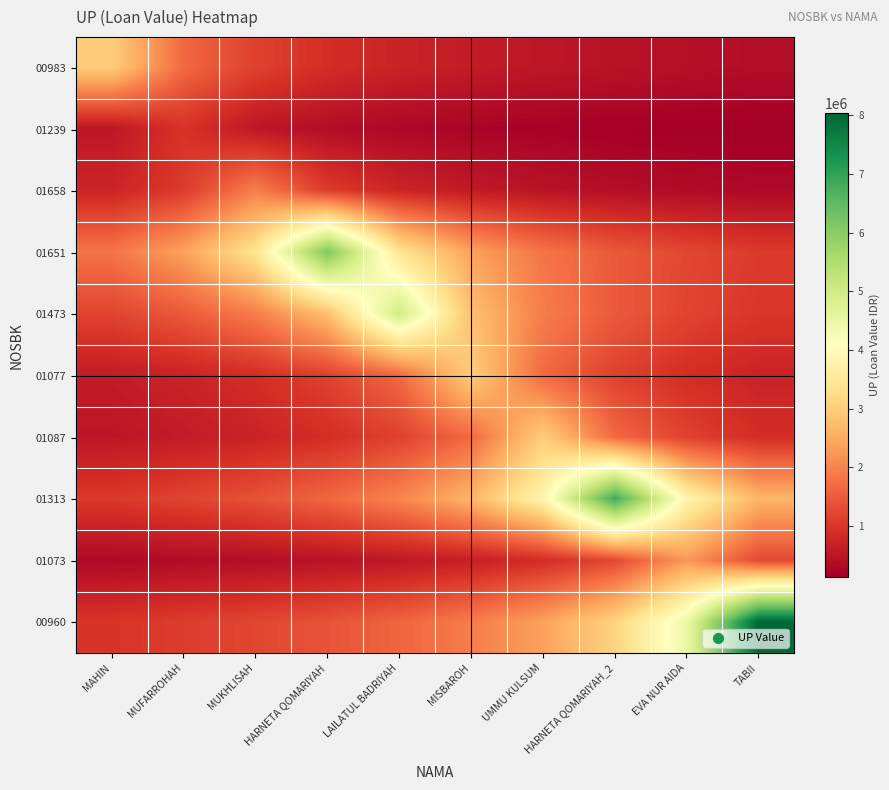

At how many categories does at least one series exceed 6645598?

2